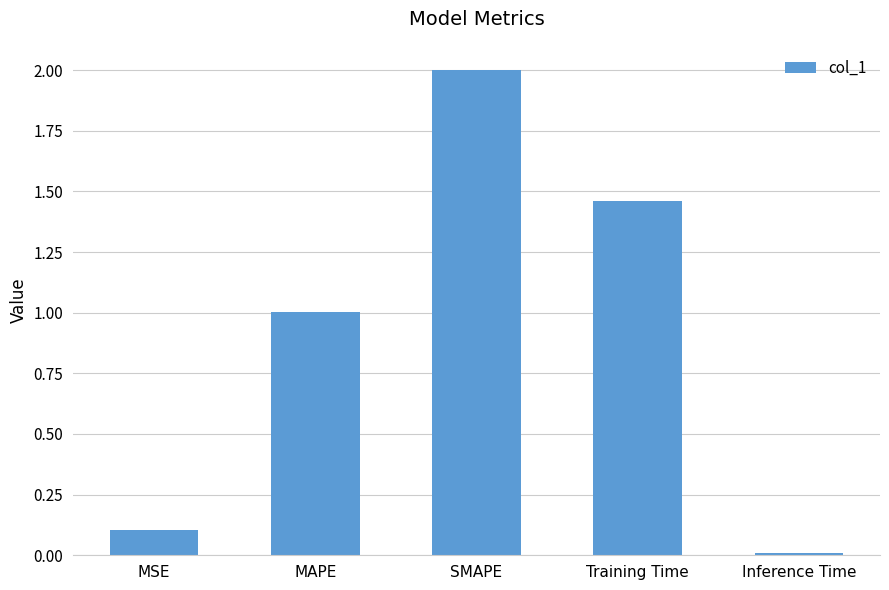

What is the sum of all values?

4.6